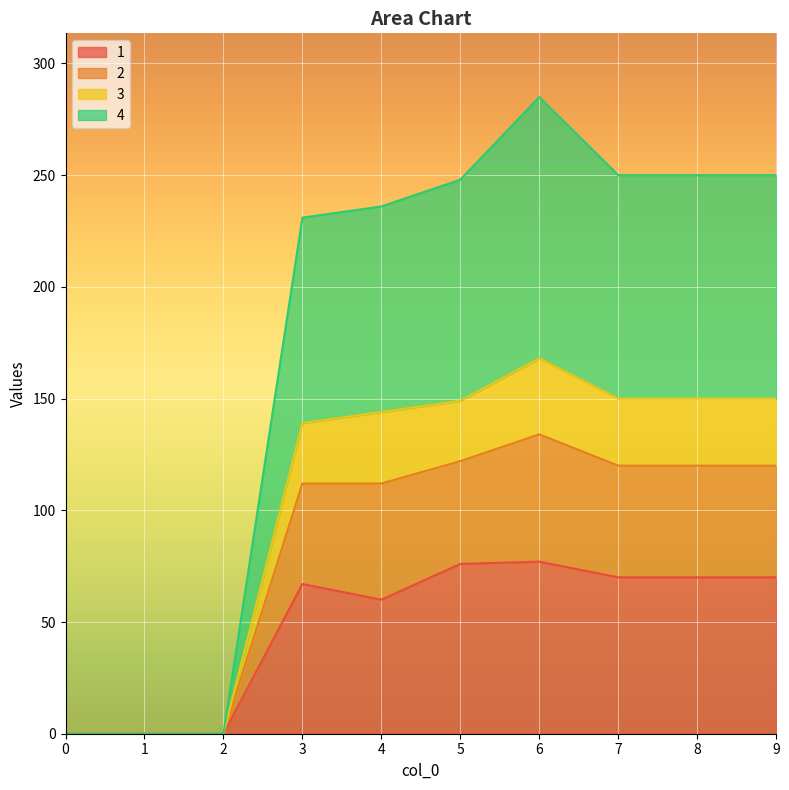

At which category is the sum across all series the highest?

6